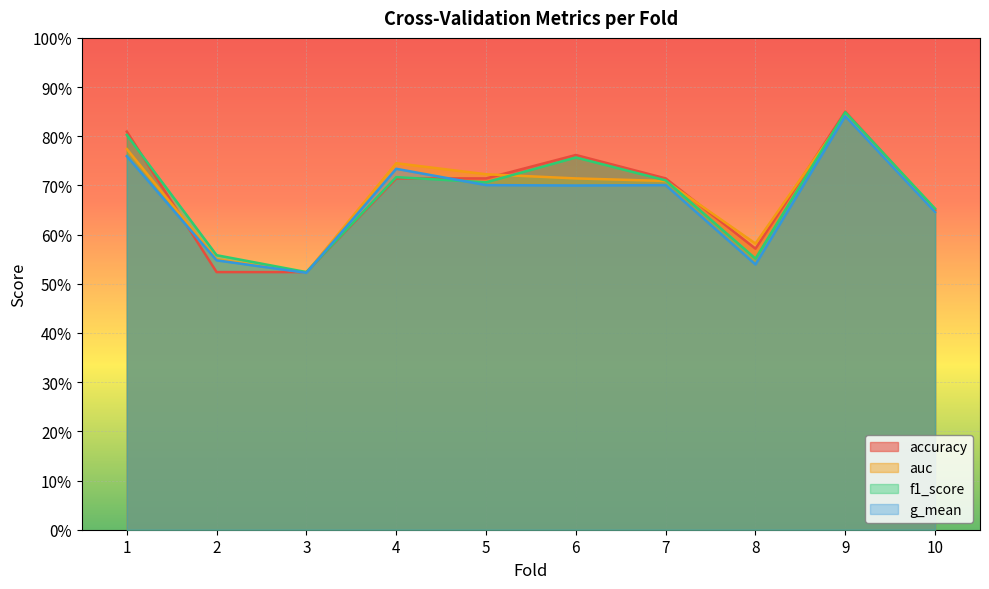

Reading left to right, what are all the values shown in this chart?

accuracy: 1=0.8	2=0.5	3=0.5	4=0.7	5=0.7	6=0.8	7=0.7	8=0.6	9=0.8	10=0.7
auc: 1=0.8	2=0.5	3=0.5	4=0.7	5=0.7	6=0.7	7=0.7	8=0.6	9=0.8	10=0.6
f1_score: 1=0.8	2=0.6	3=0.5	4=0.7	5=0.7	6=0.8	7=0.7	8=0.6	9=0.8	10=0.7
g_mean: 1=0.8	2=0.5	3=0.5	4=0.7	5=0.7	6=0.7	7=0.7	8=0.5	9=0.8	10=0.6